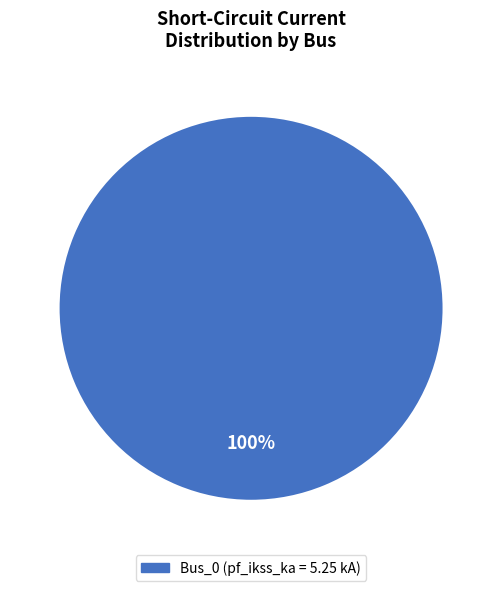

Is there a majority slice in this chart?

Yes